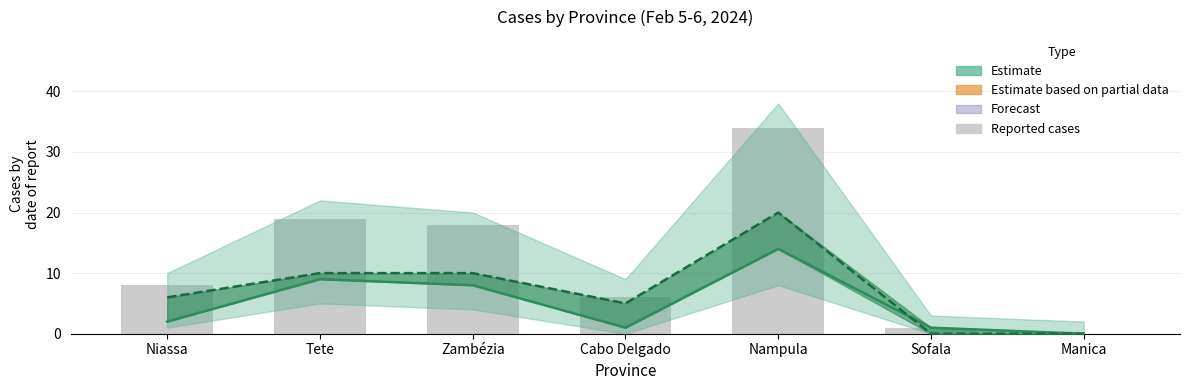

How many positive values does the Total Cases series have?

6